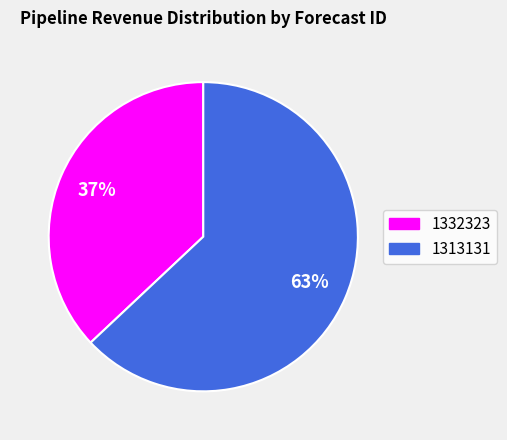

How many slices are in this pie chart?

2